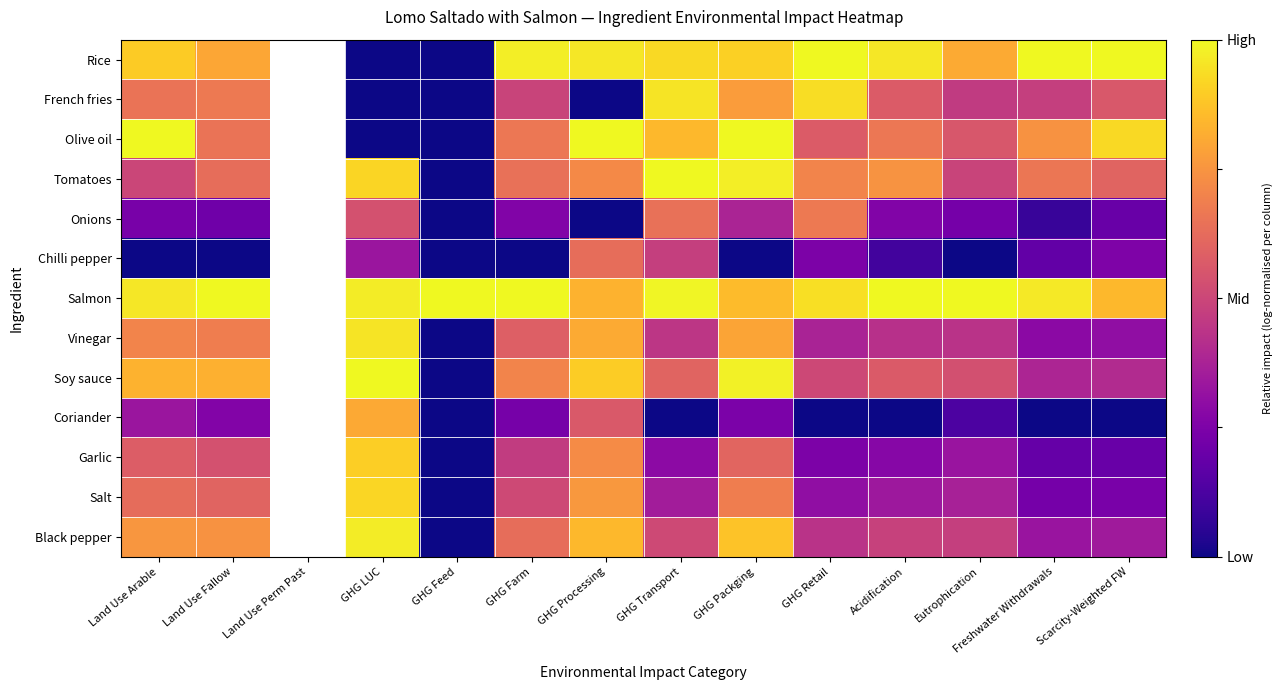

Where is Onions nearest to the value 0?

GHG Feed